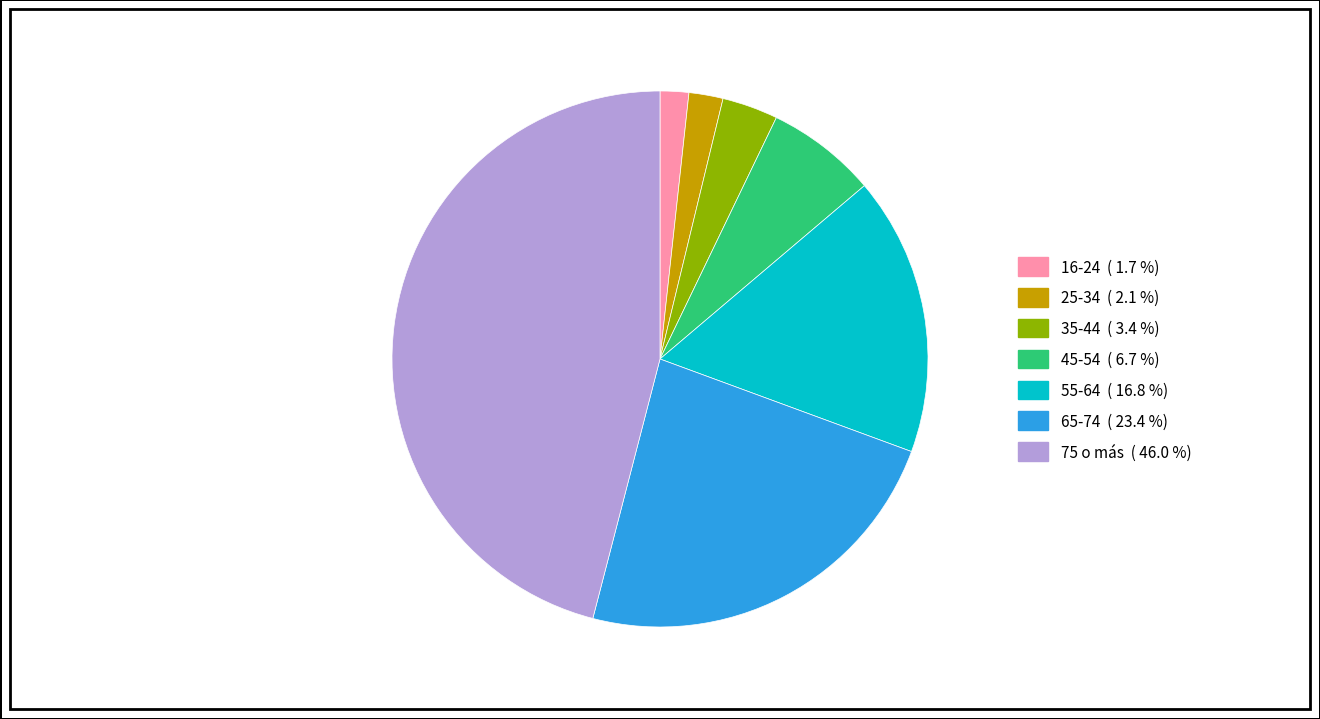

How many segments does this pie chart have?

7